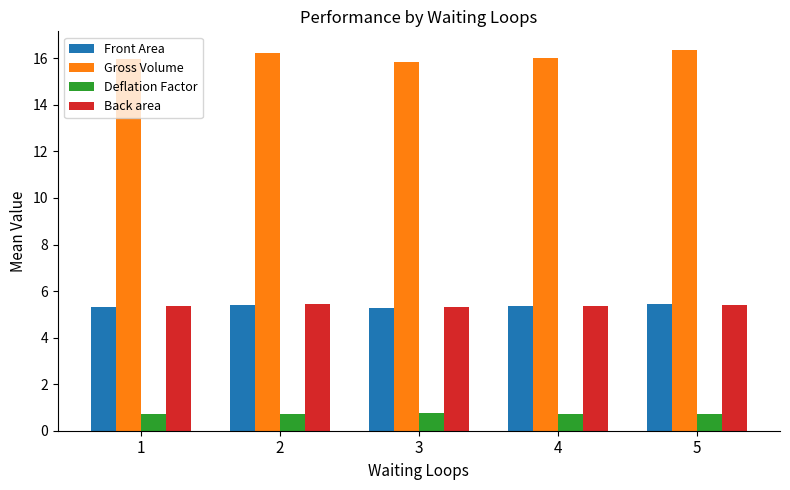

What is the value of the Deflation Factor bar at the 4th from the left?

0.7